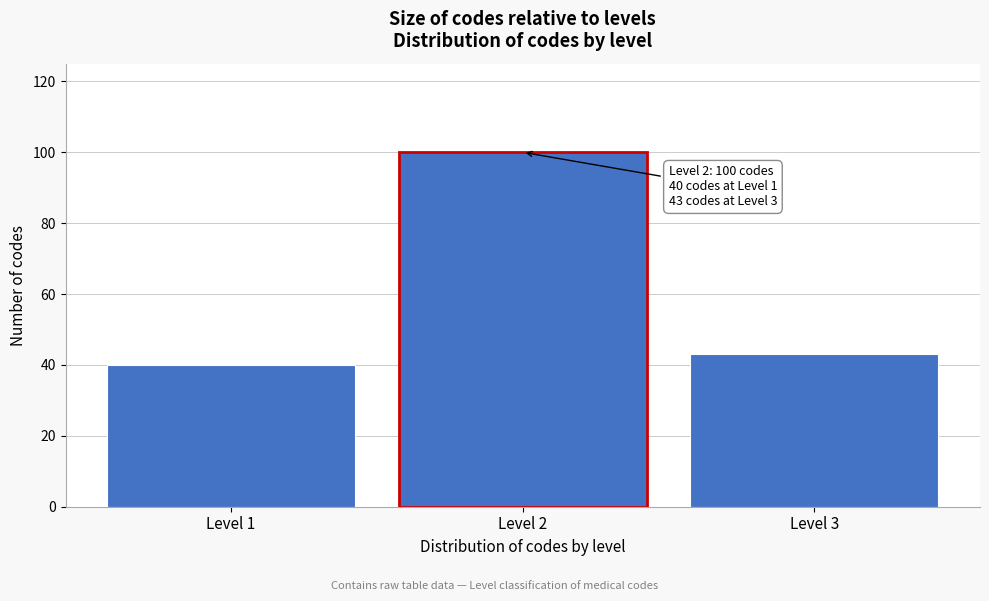

Reading left to right, extract all data points from this chart.

Level 1=40	Level 2=100	Level 3=43